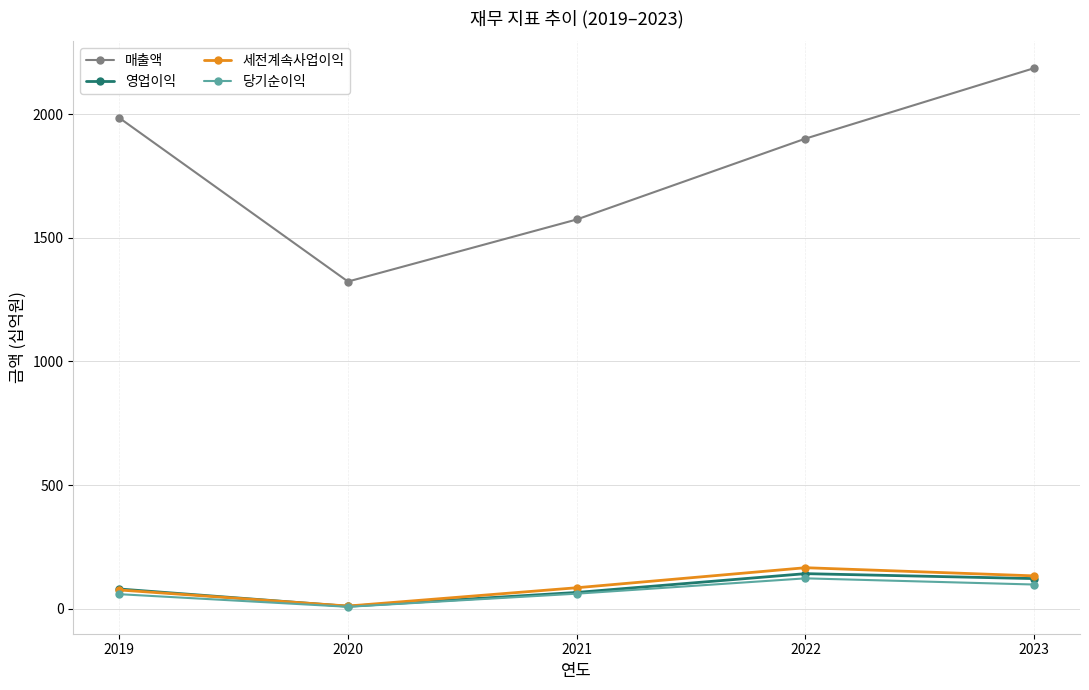

True or false: 매출액 and 세전계속사업이익 cross at least once.

False